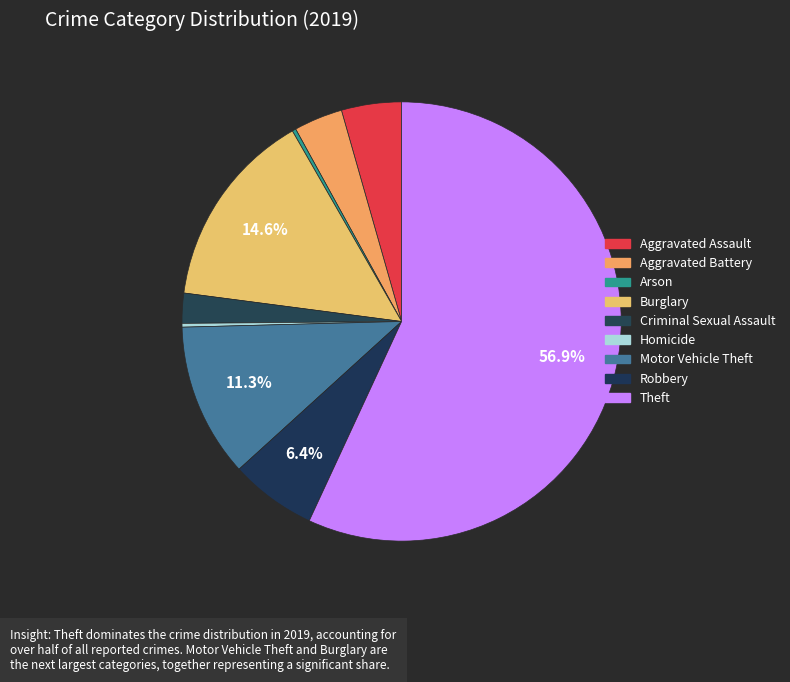

To the nearest percent, what is the difference between the Burglary and Criminal Sexual Assault slice percentages?

12%